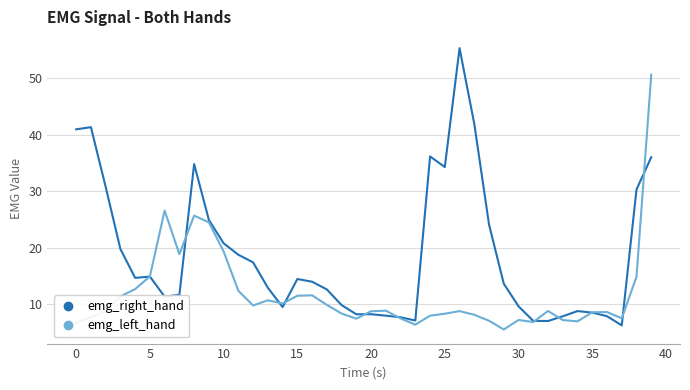

Which series has the largest range (max minus min)?

emg_right_hand